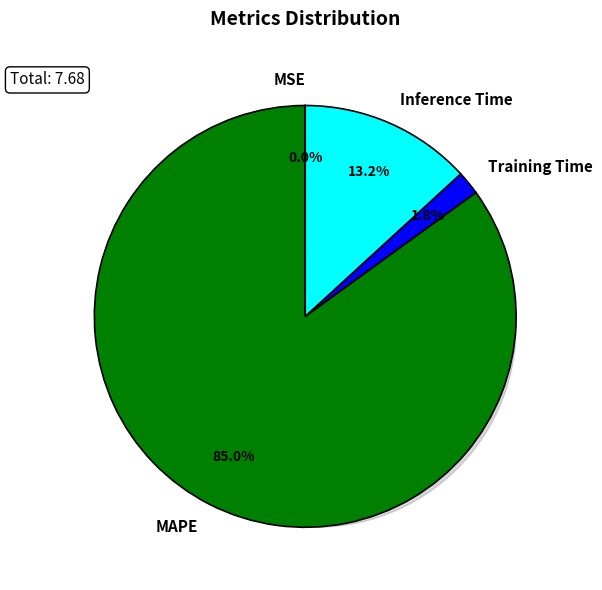

Approximately how many times larger is the value at Training Time compared to Inference Time?

0.1